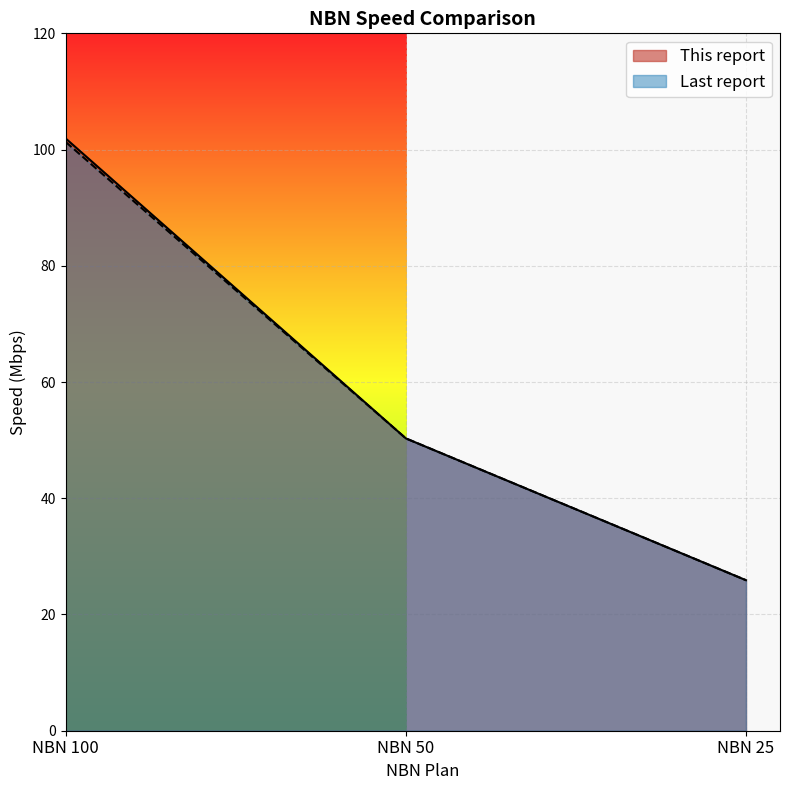

The value of This report at NBN 50 is 50.3. True or false?

True